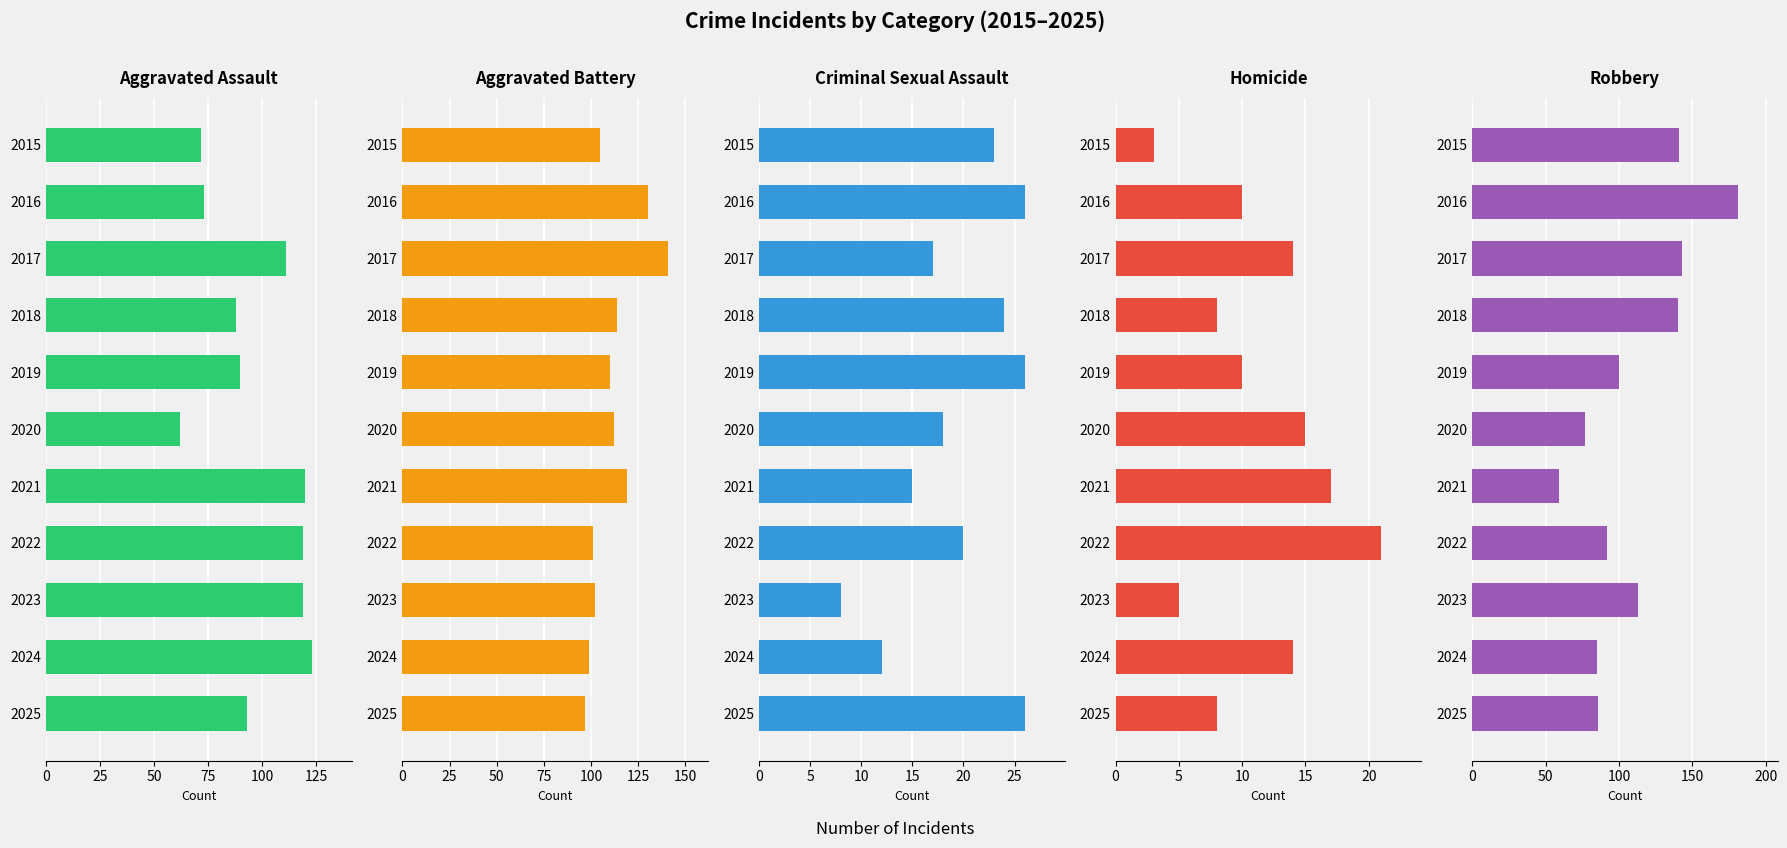

Between 2023 and 2024, which is larger?

2024